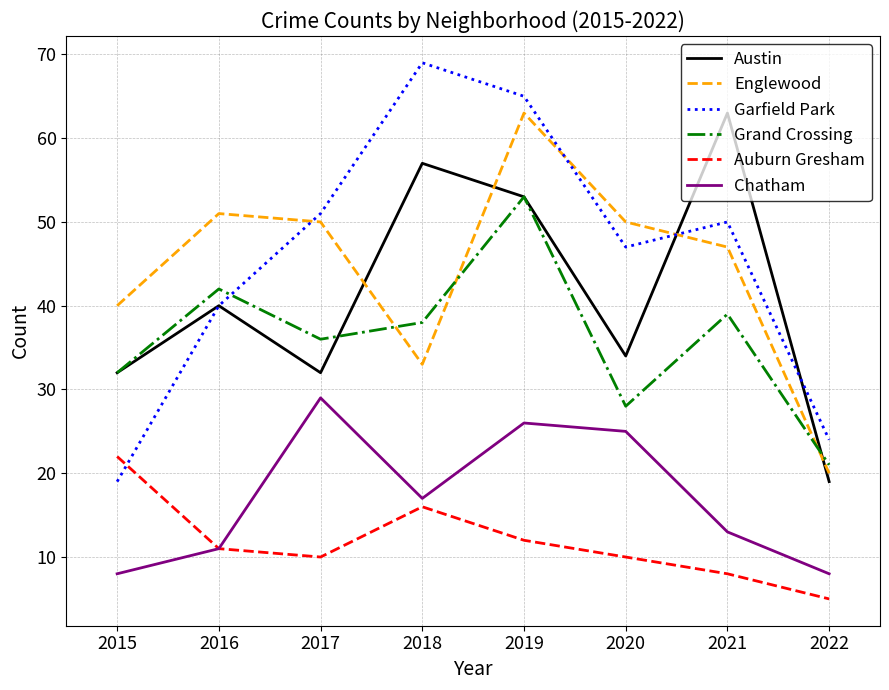

What is the difference between the Auburn Gresham values at 2016 and 2022?

6